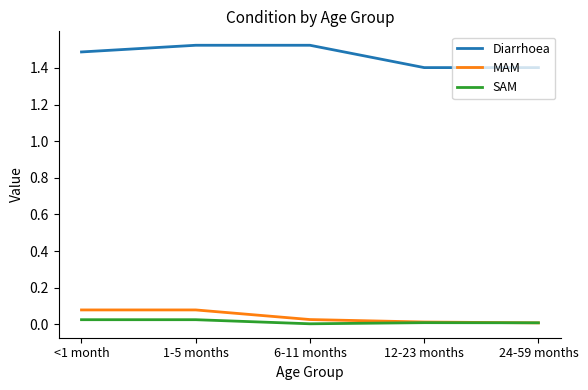

Is the value of Diarrhoea at 6-11 months greater than the value of SAM at 1-5 months?

Yes